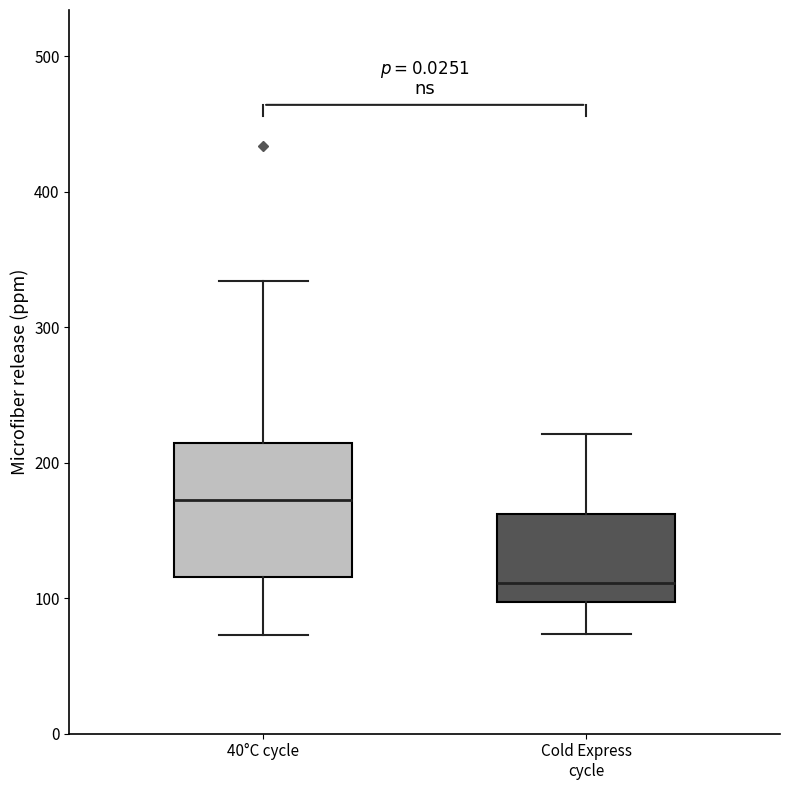

Which box is the tallest, from its lower edge to its upper edge?

40°C cycle